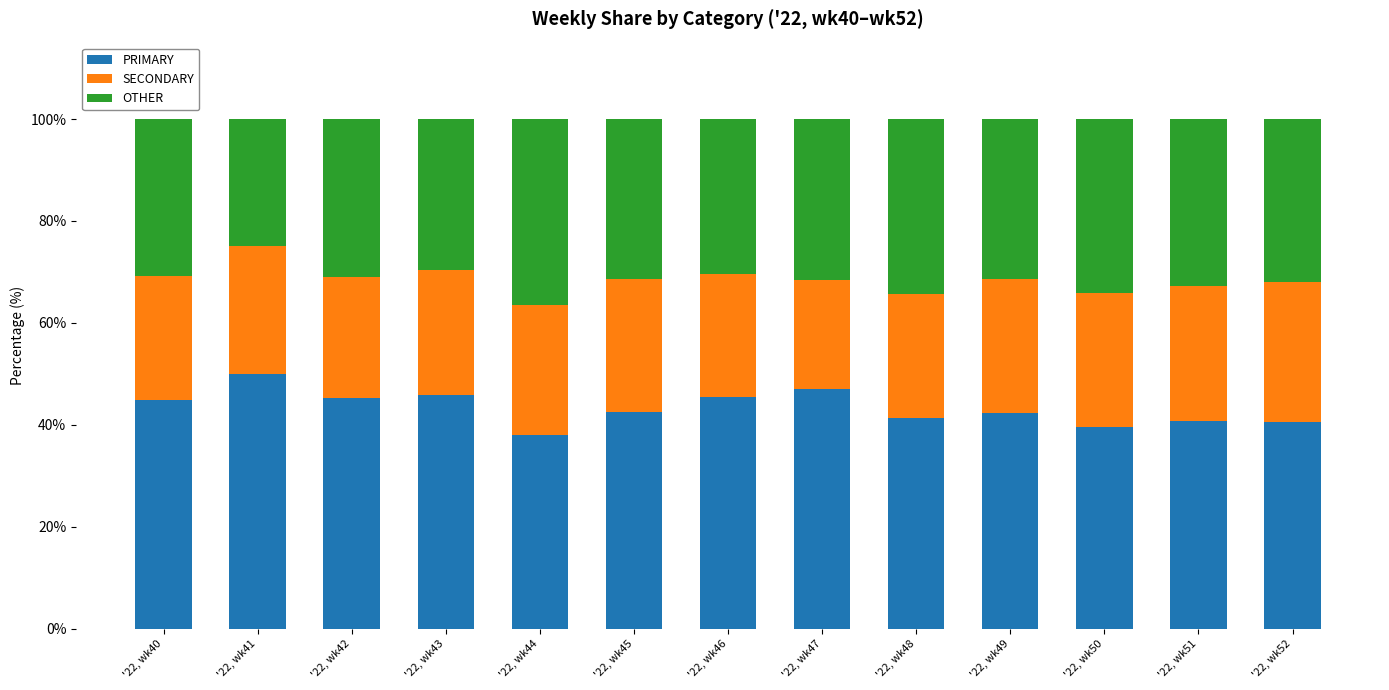

List the labels in order of PRIMARY value, largest first.

'22, wk41, '22, wk47, '22, wk43, '22, wk46, '22, wk42, '22, wk40, '22, wk45, '22, wk49, '22, wk48, '22, wk51, '22, wk52, '22, wk50, '22, wk44